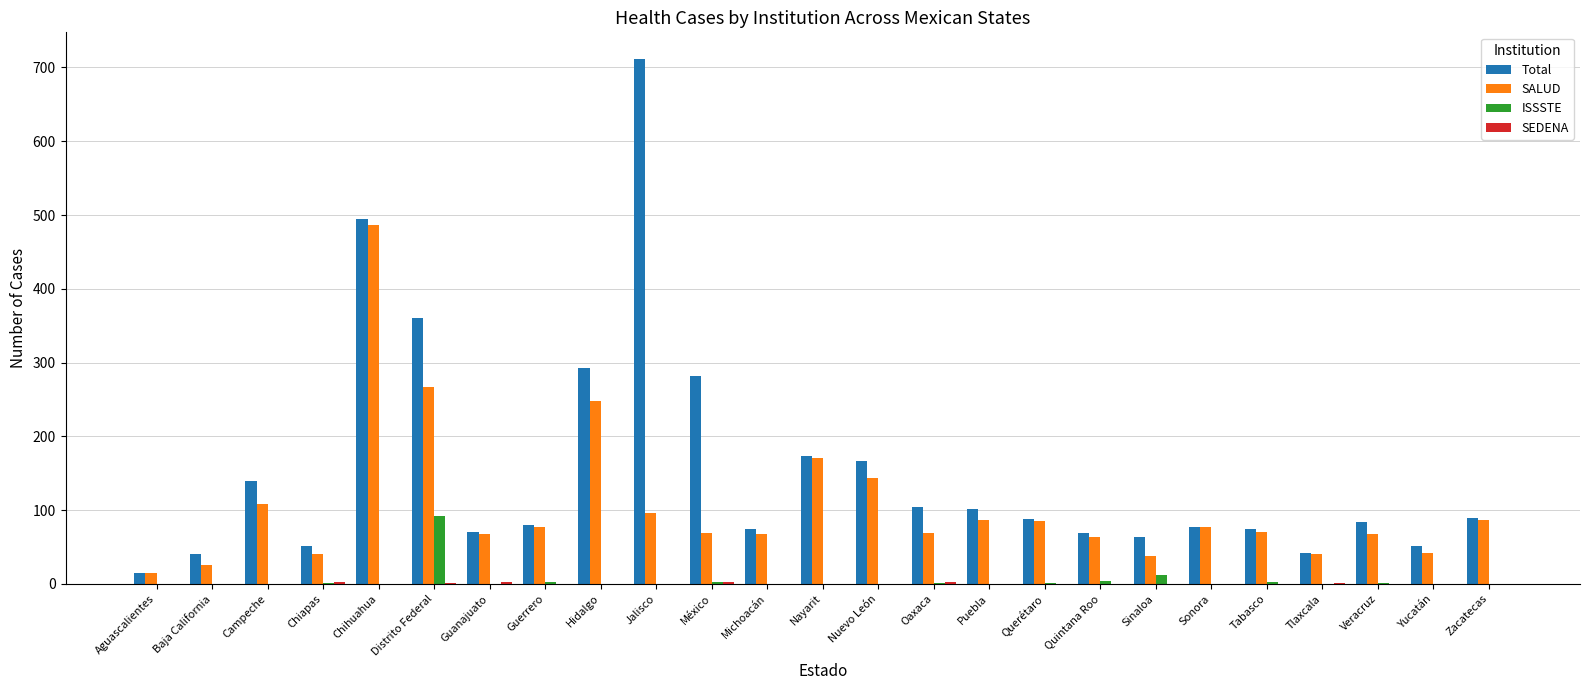

Is it true that Total equals 26 at Tabasco?

False